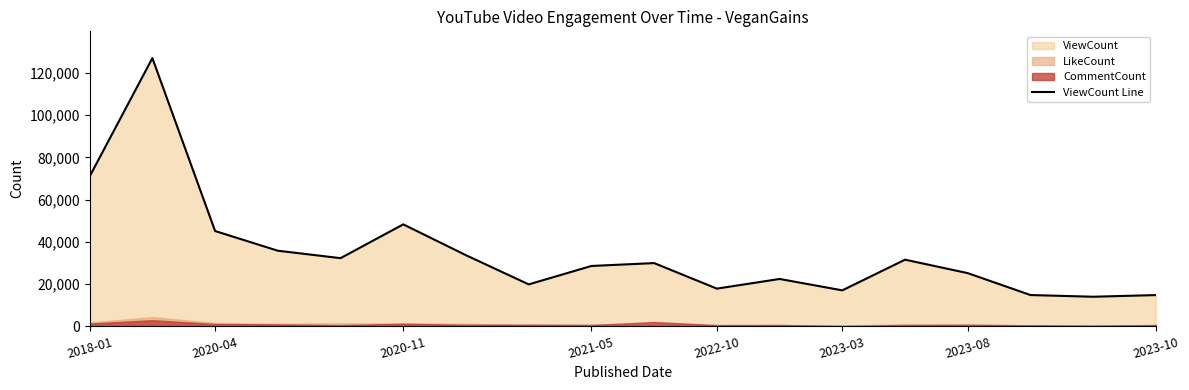

What is the maximum value for ViewCount Line?

126982